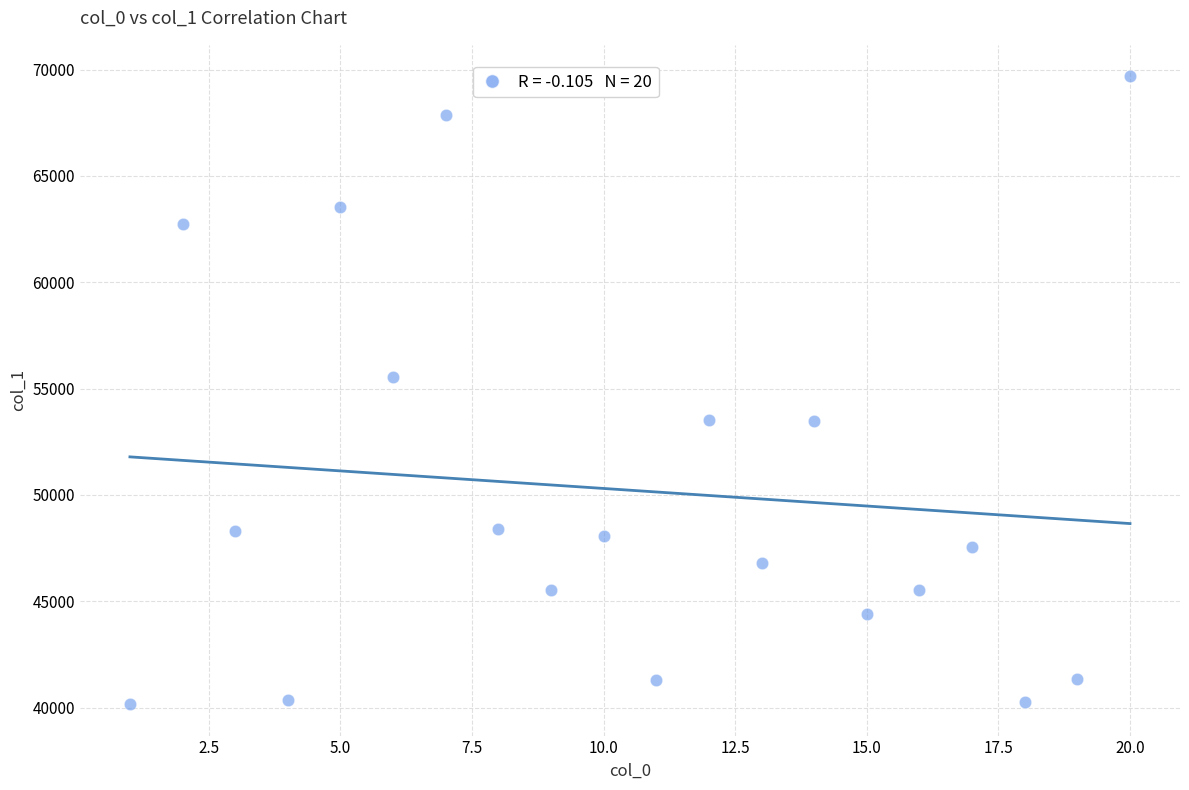

What is the range of X values (max minus min)?

19.0